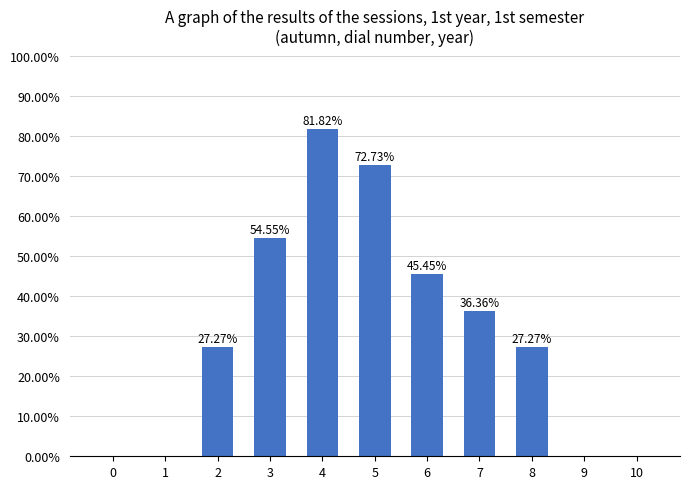

What is the greatest value displayed?

0.8